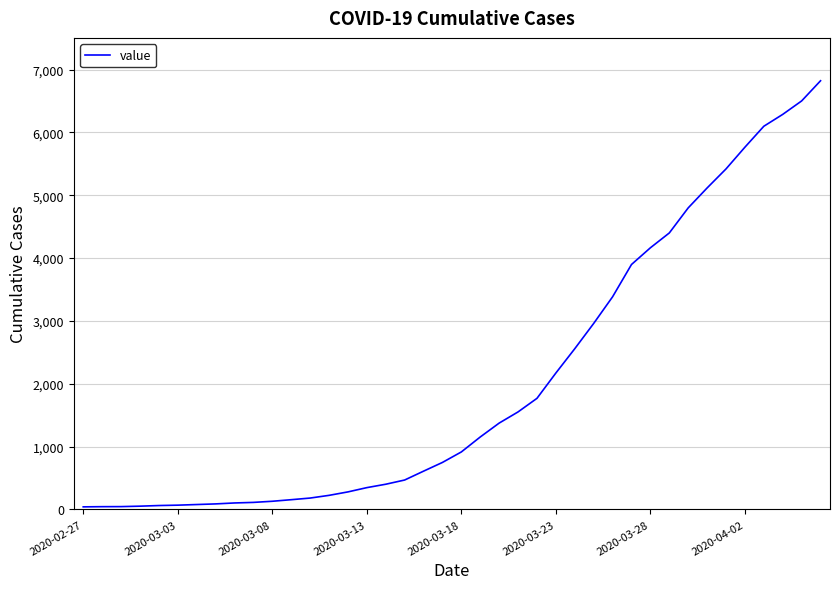

What is the difference between the maximum and minimum values?

6781